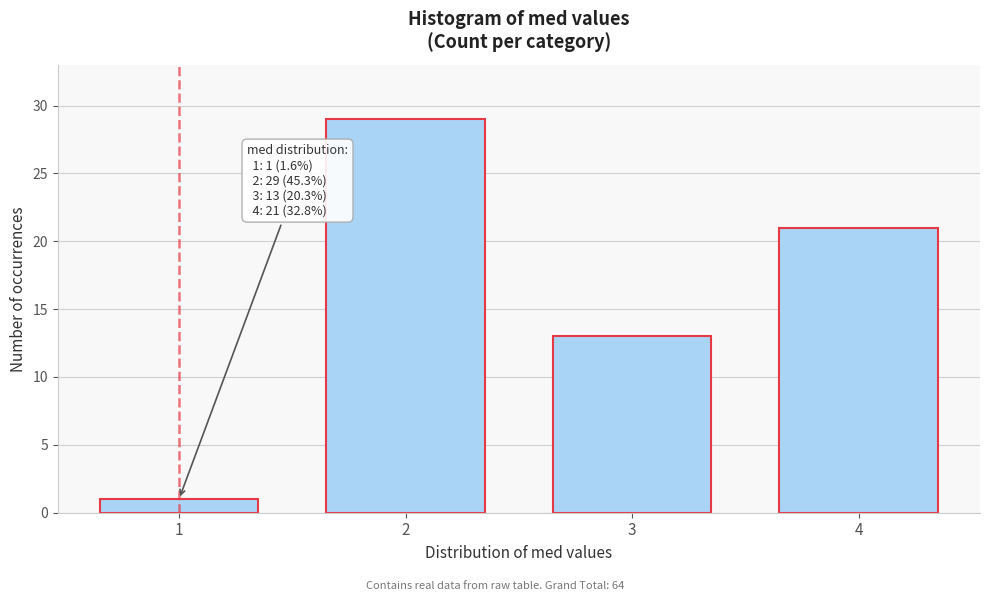

Reading left to right, list all the values displayed in this chart.

1	29	13	21